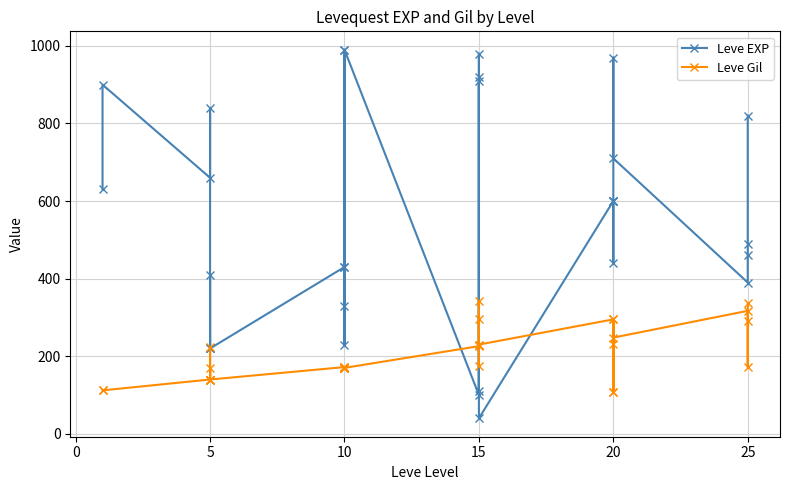

How many distinct data groups are displayed?

2